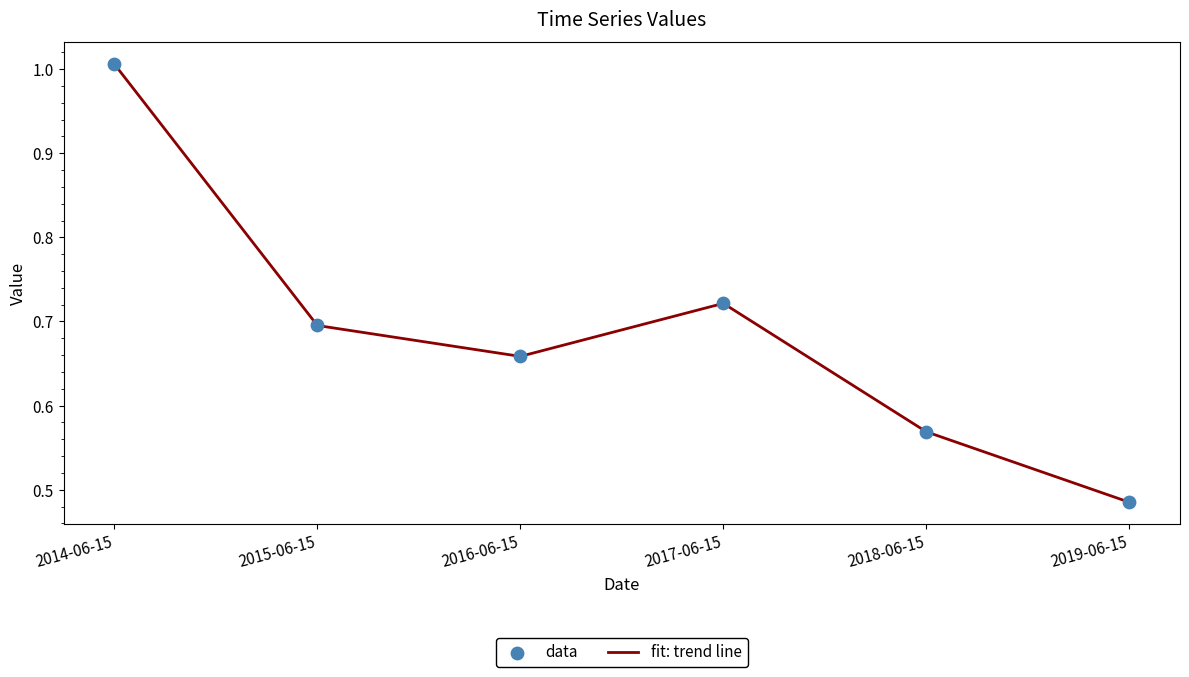

Which has a higher value, 2018-06-15 or 2019-06-15?

2018-06-15